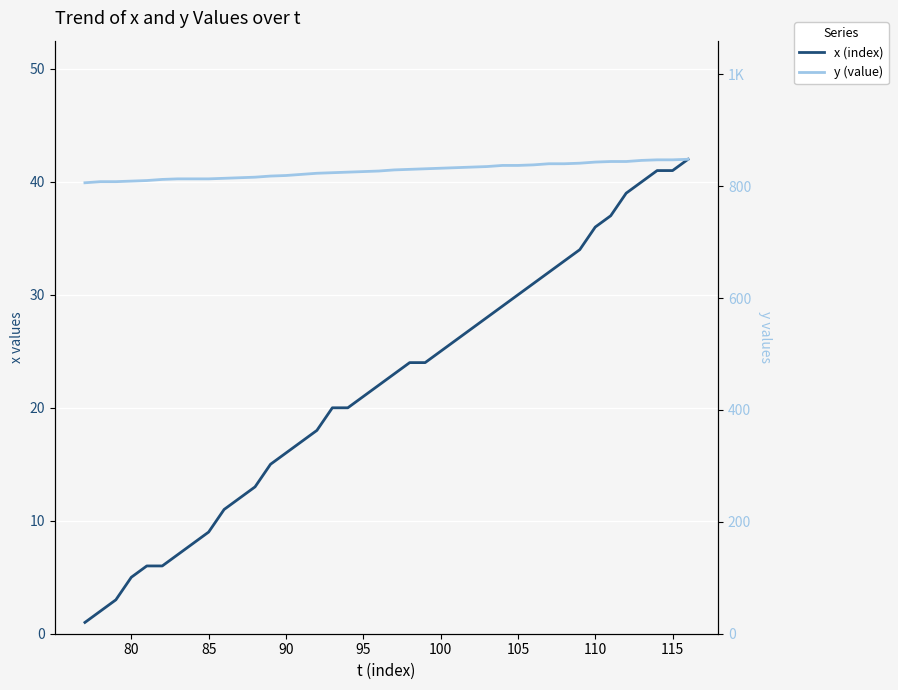

True or false: y (value) and x (index) cross at least once.

False